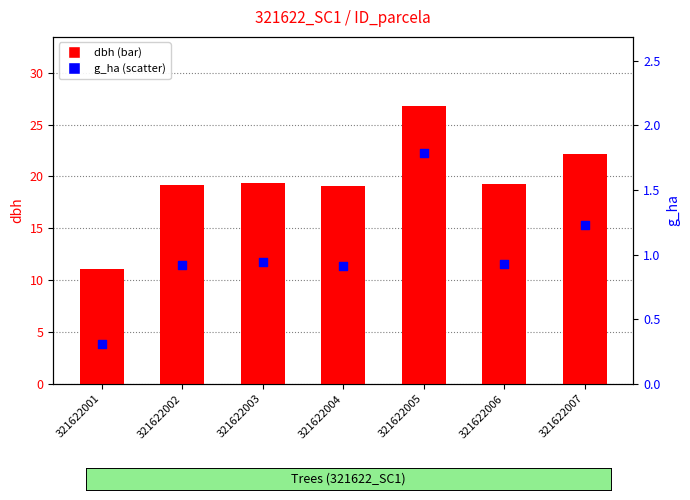

What is the total value across all series at 321622007?

23.4